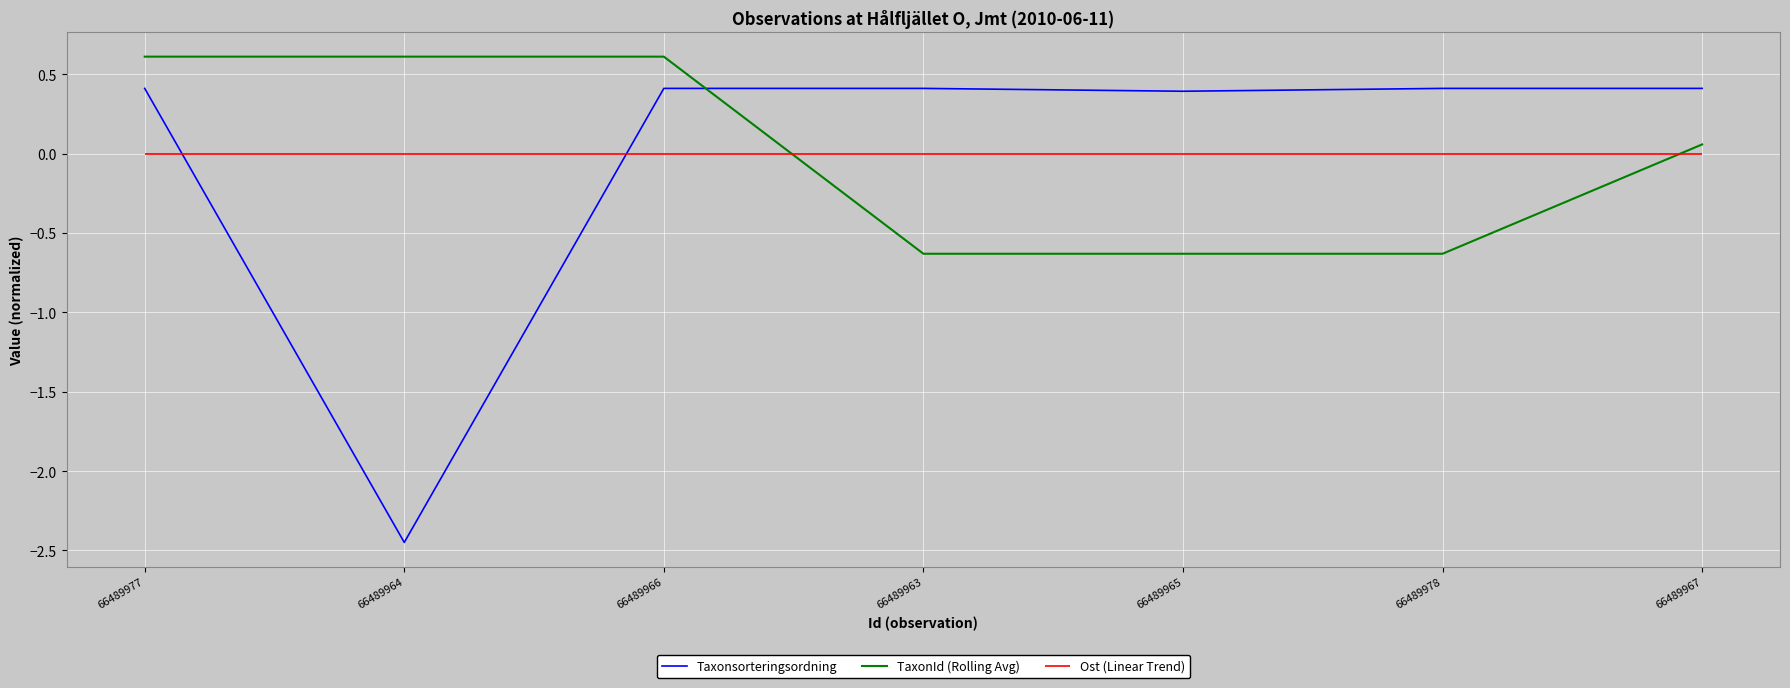

At which label does Taxonsorteringsordning first exceed 0?

66489977